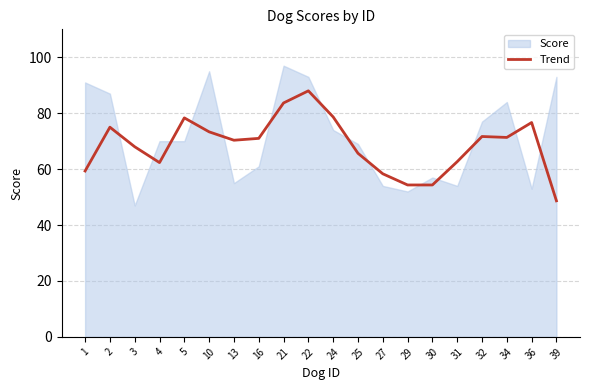

Where is the data nearest to the value 68?

3